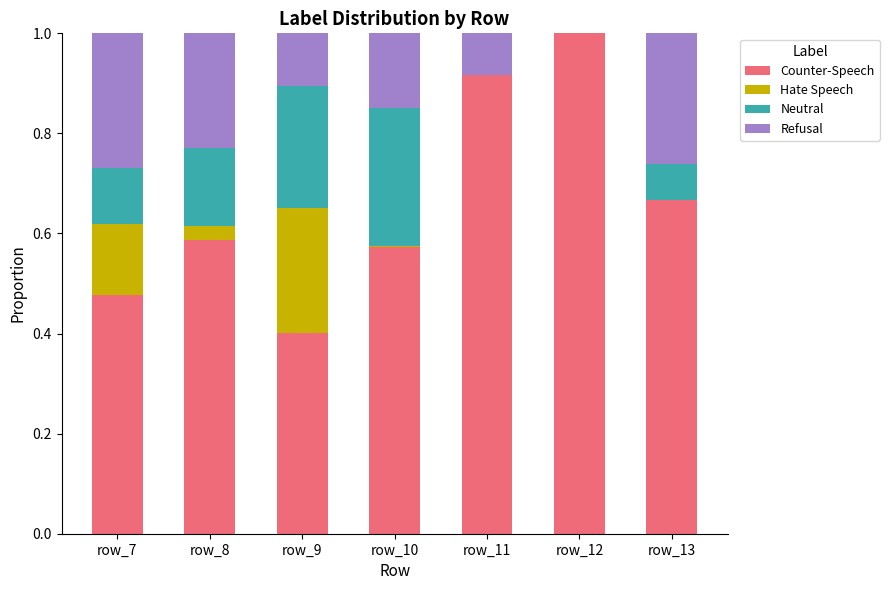

What is the total value across all series at row_7?

1.0